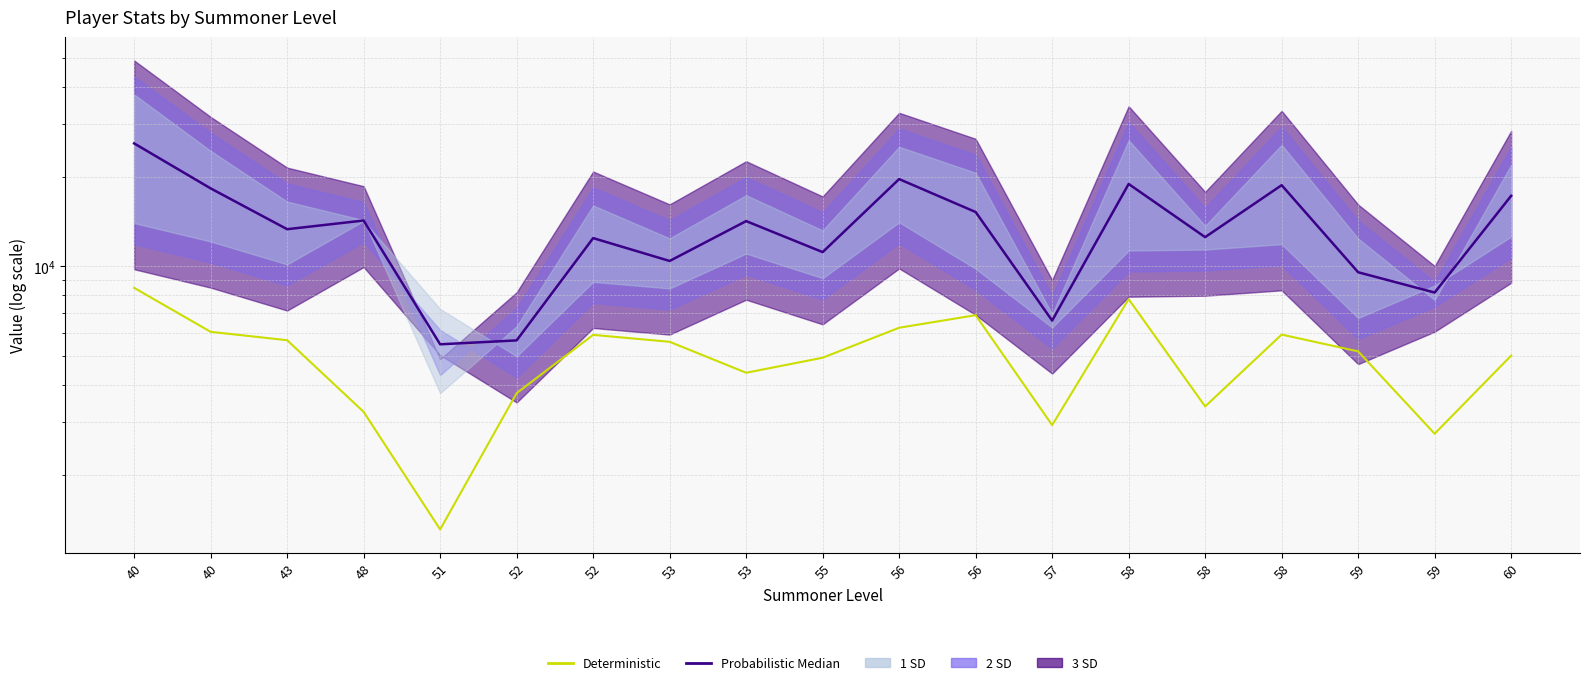

Rank the categories by Deterministic value from highest to lowest.

40, 58, 56, 56, 40, 58, 52, 43, 53, 59, 60, 55, 53, 52, 58, 48, 57, 59, 51